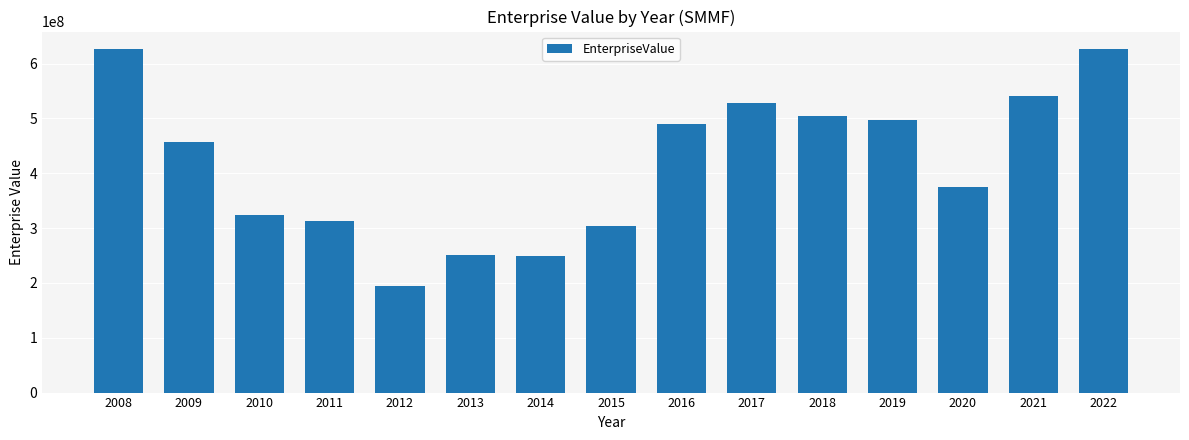

What is the greatest value displayed?

626967887.0